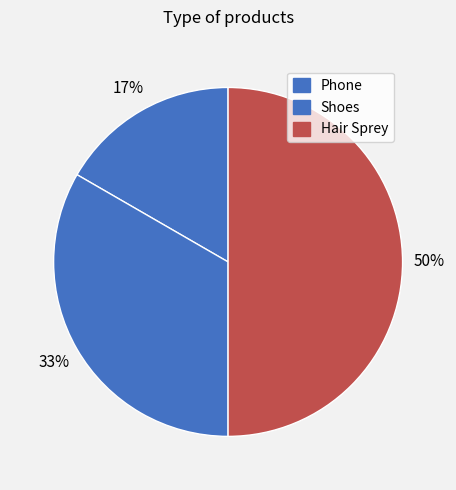

To the nearest percent, what is the average slice percentage?

33%